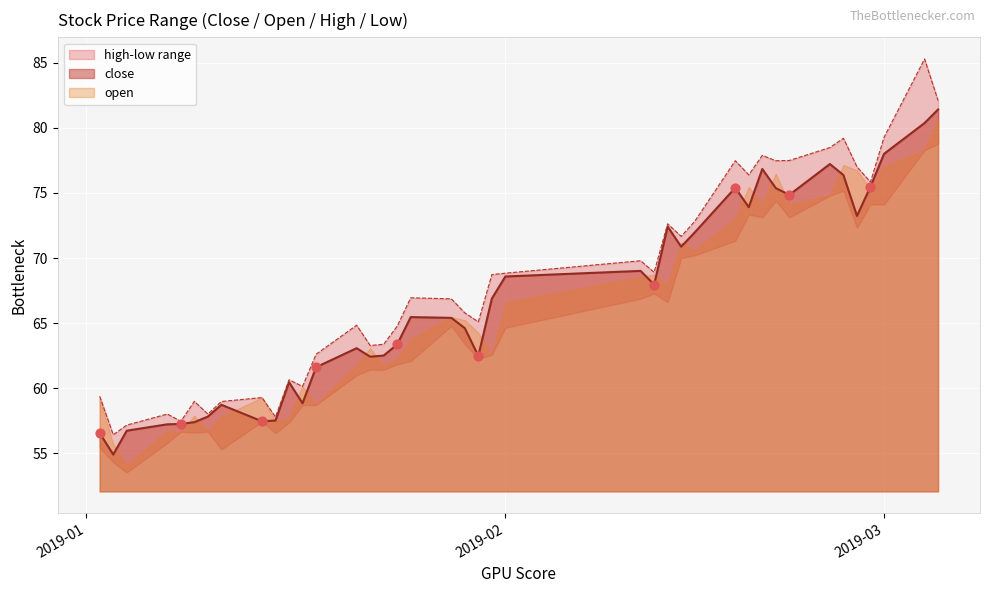

The value of close at 2019-02 is 68.6. True or false?

True